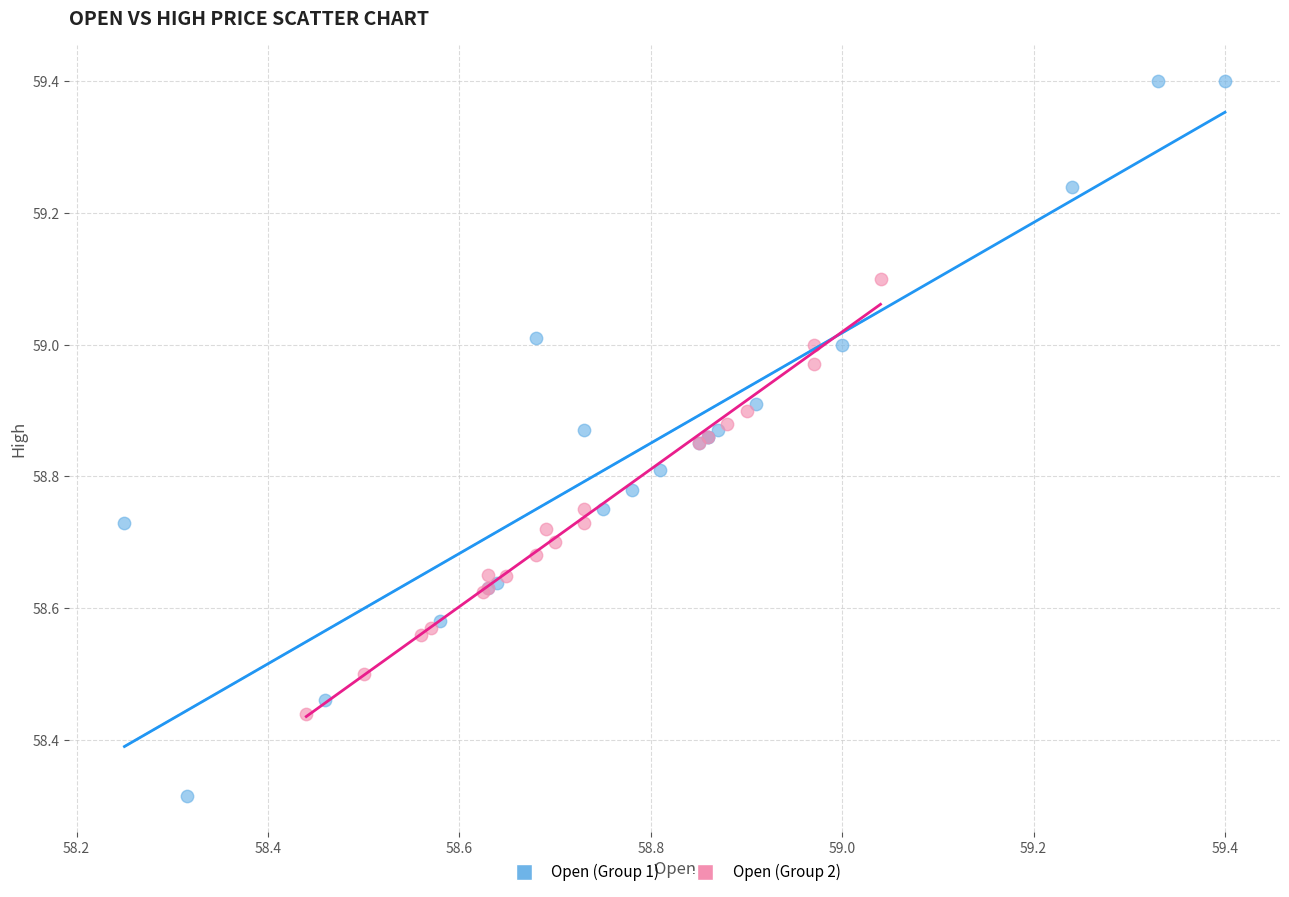

Which series contains the highest Y value?

Open (Group 1)